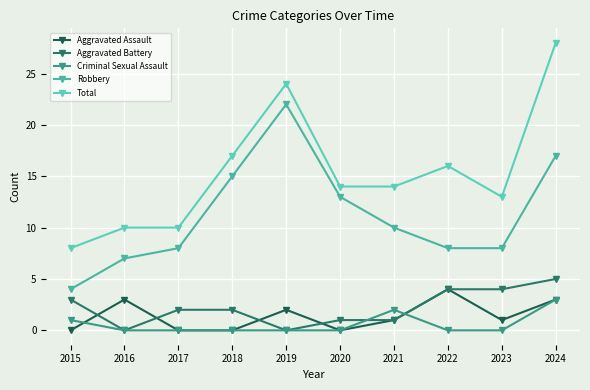

List the series in order of their peak value, lowest first.

Criminal Sexual Assault, Aggravated Assault, Aggravated Battery, Robbery, Total